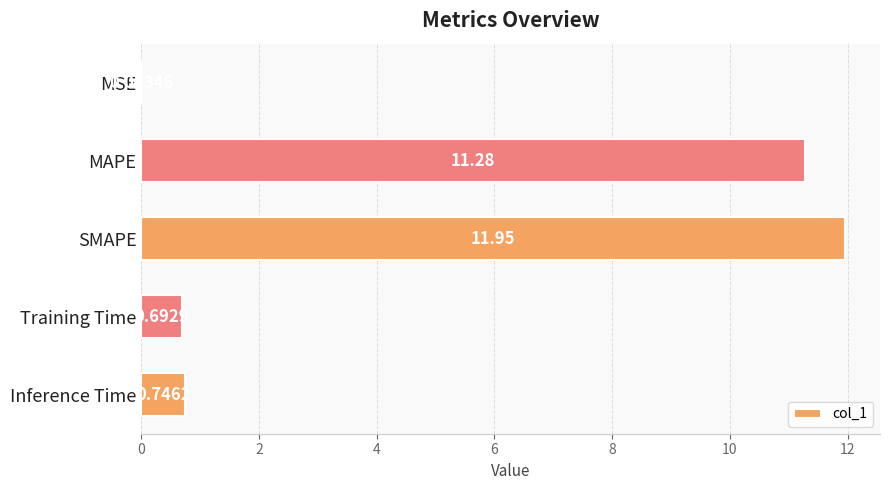

What is the sum of the values at MSE and MAPE?

11.3